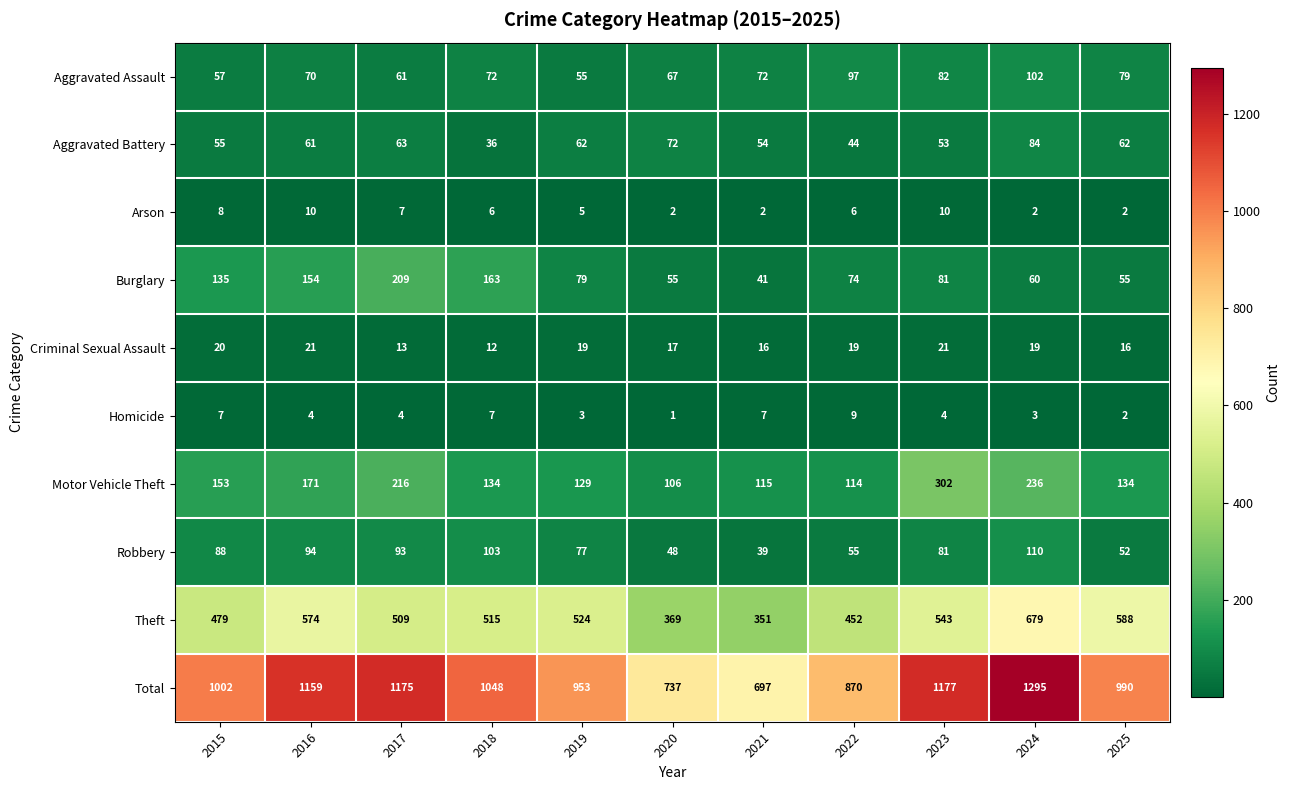

What is the difference between the highest and lowest values at 2022?

864